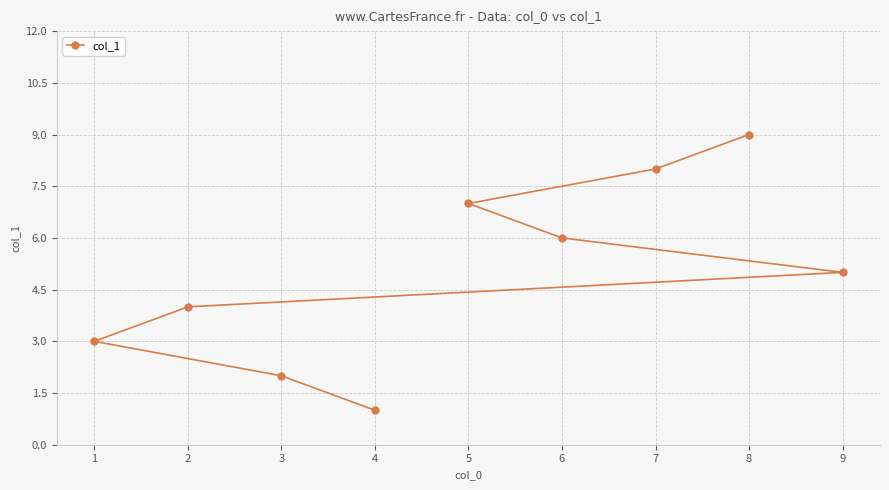

Rank the categories by value from lowest to highest.

4, 3, 1, 2, 9, 6, 5, 7, 8